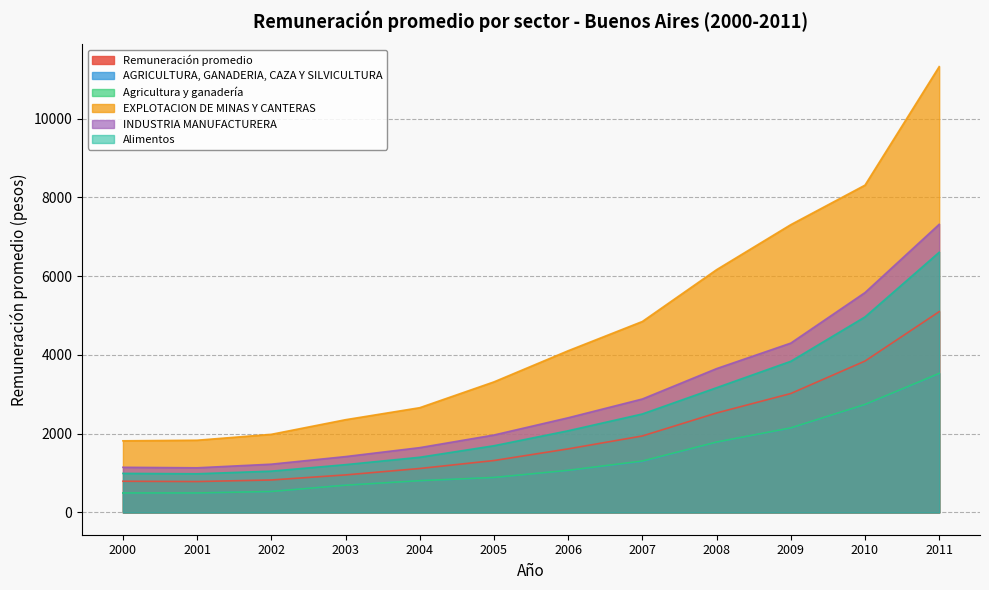

At which label does AGRICULTURA, GANADERIA, CAZA Y SILVICULTURA first exceed 1067?

2006